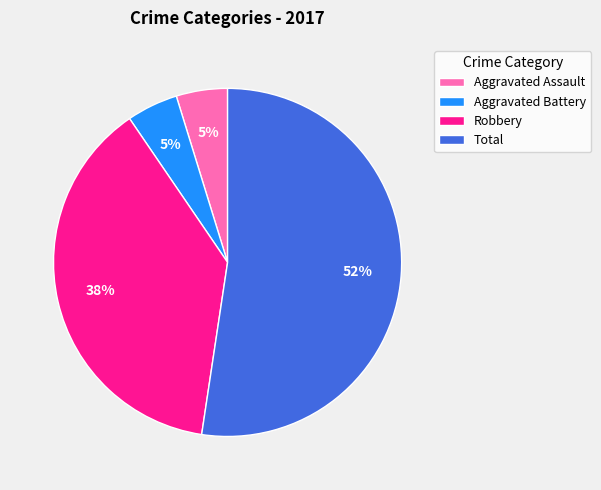

To the nearest percent, what portion does Aggravated Battery represent?

5%